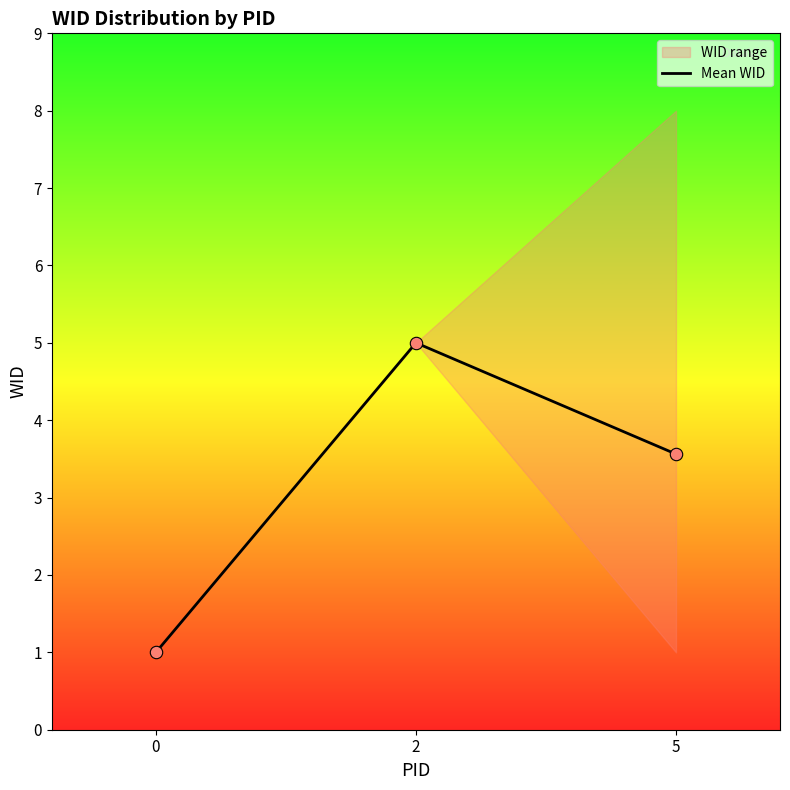

What is the change in value from 0 to 5?

+2.6